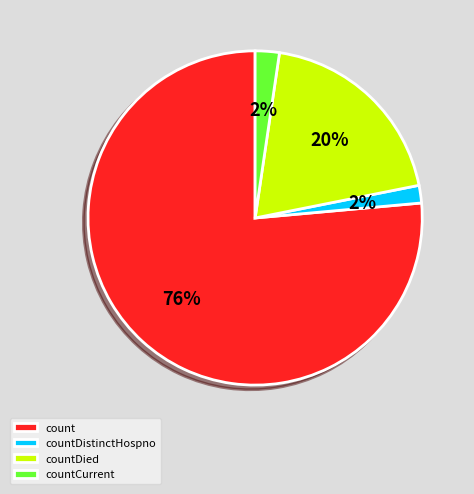

Count the number of slices in the pie.

4